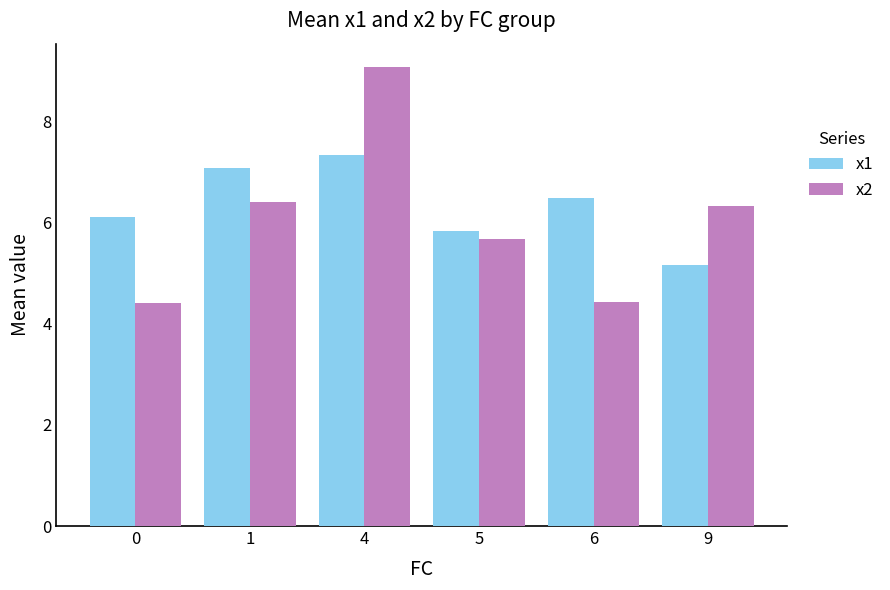

Is the value of x1 at 5 greater than the value of x2 at 5?

Yes